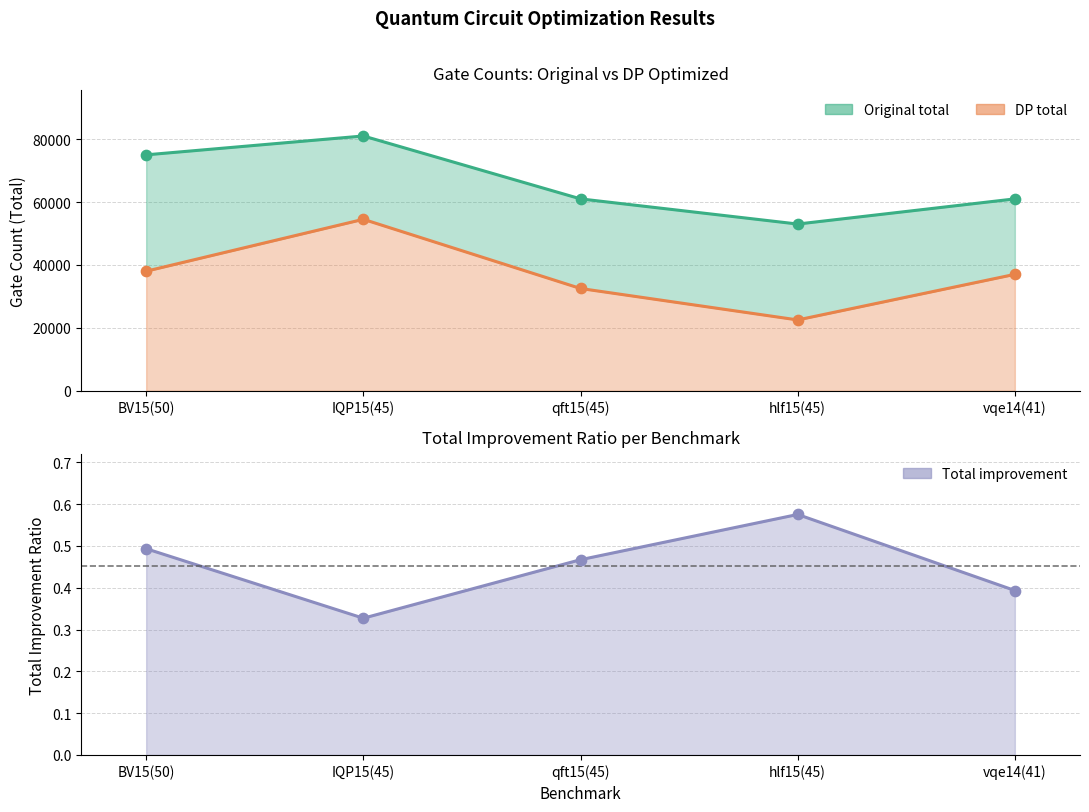

Which series has the largest total across all categories?

Original total